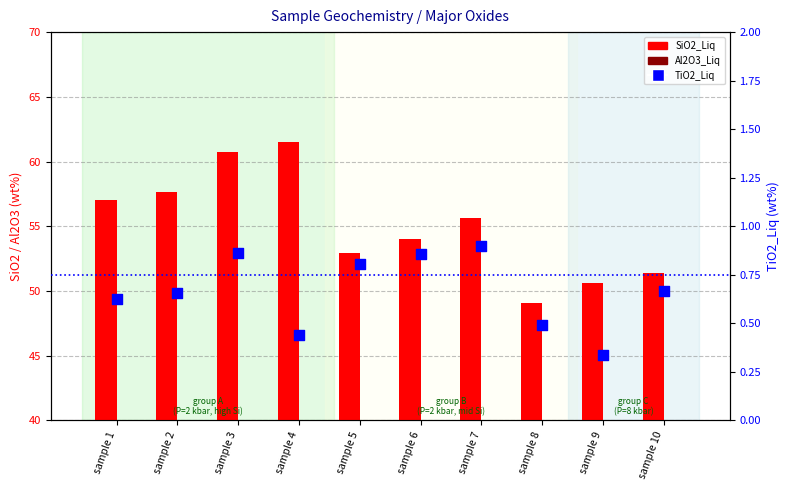

At which category is the sum across all series the highest?

sample 3